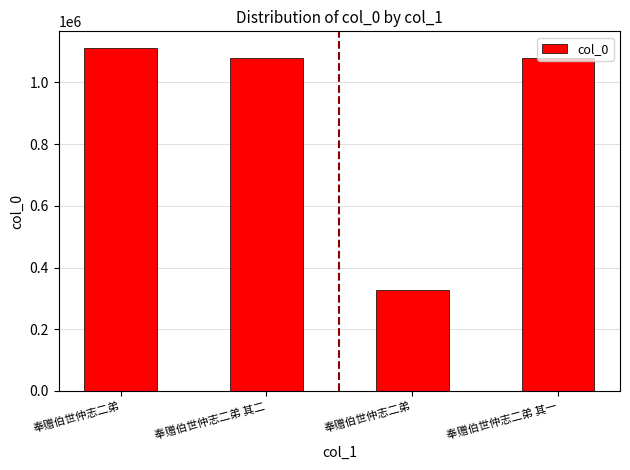

How many categories are shown in the chart?

4